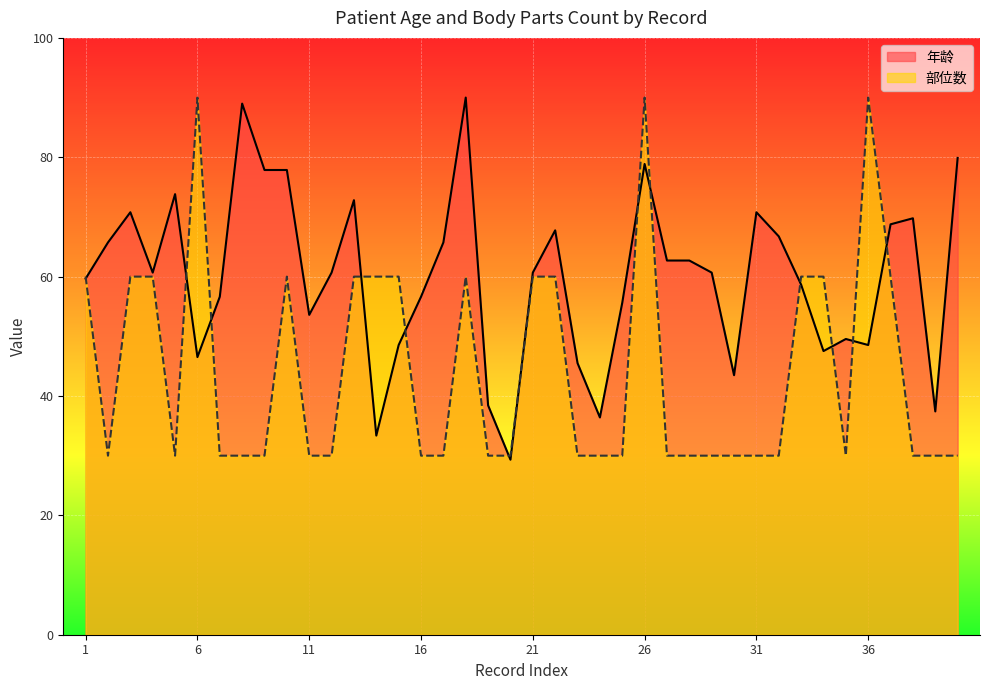

Is the value of 部位数 at 33 greater than the value of 年龄 at 17?

No